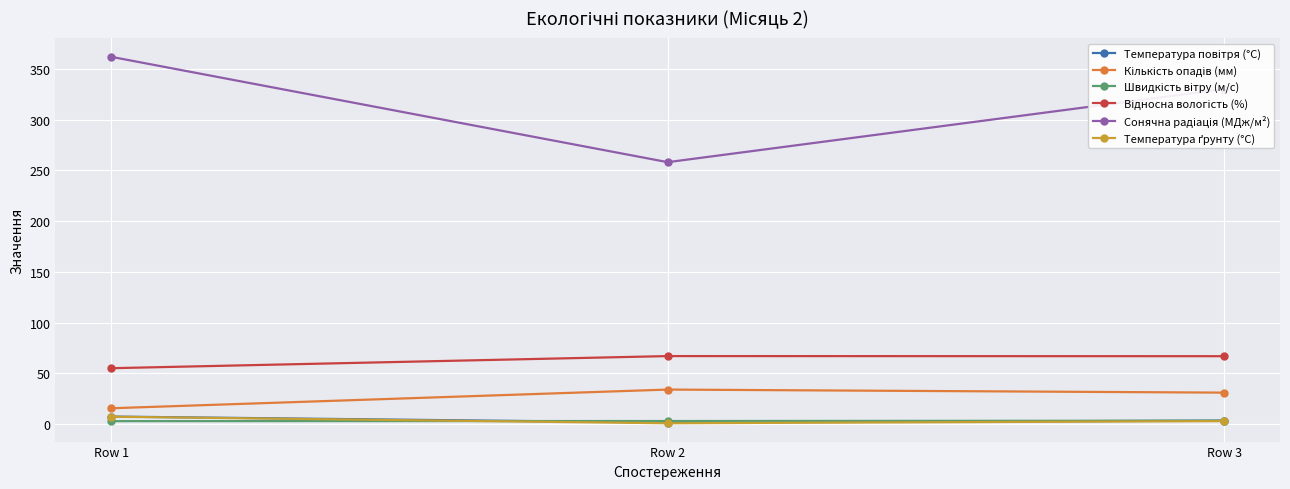

What is the greatest value displayed?

362.0